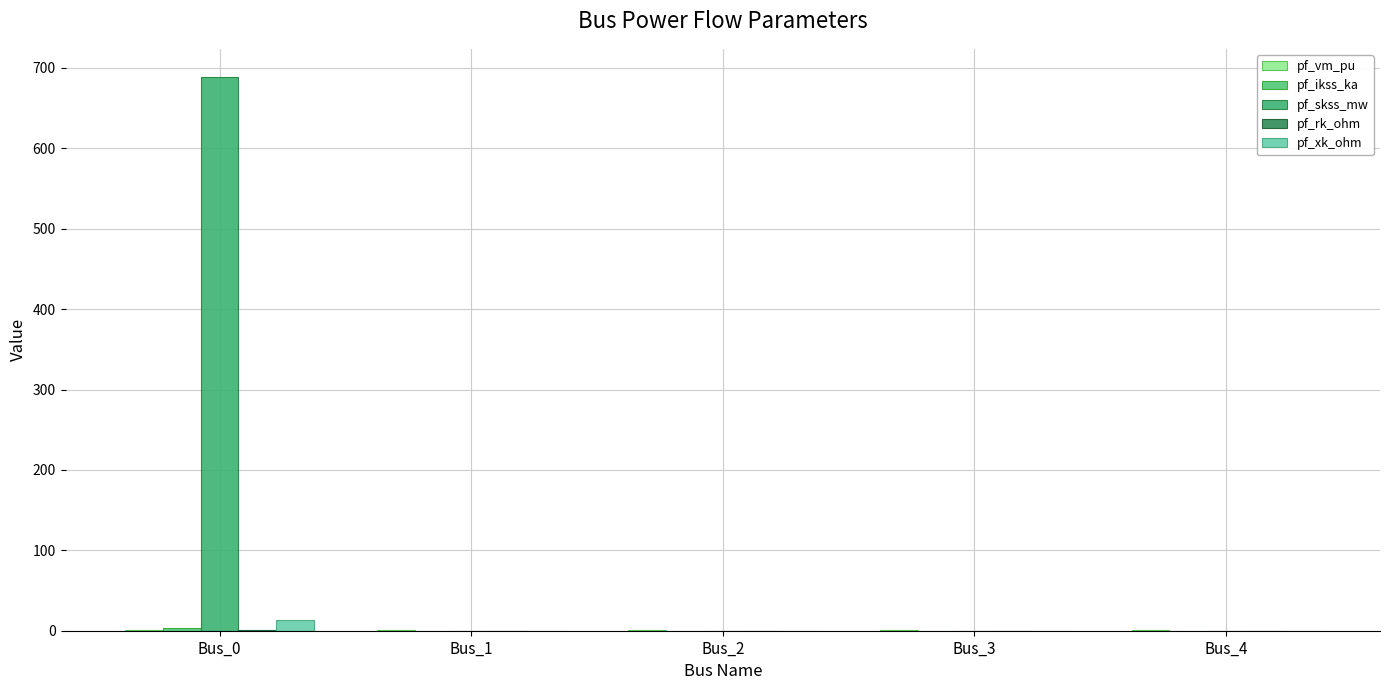

At which category is the sum across all series the highest?

Bus_0